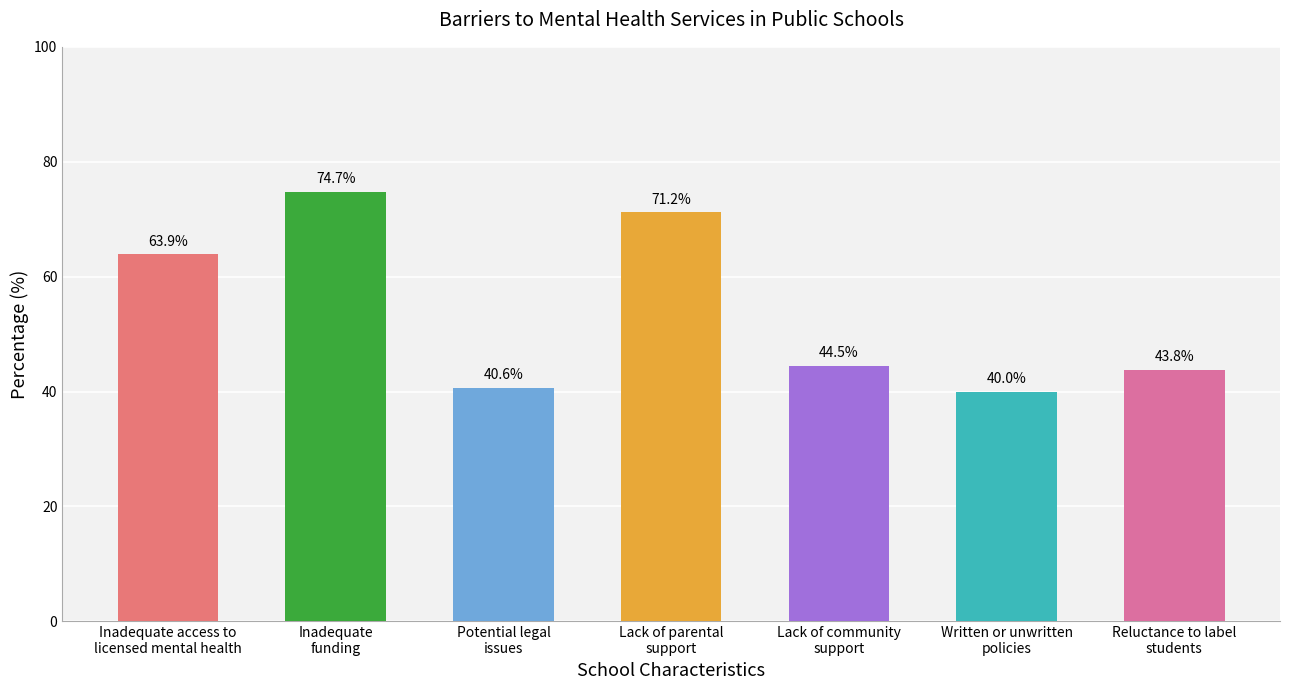

Which label corresponds to the largest value in the chart?

Inadequate
funding